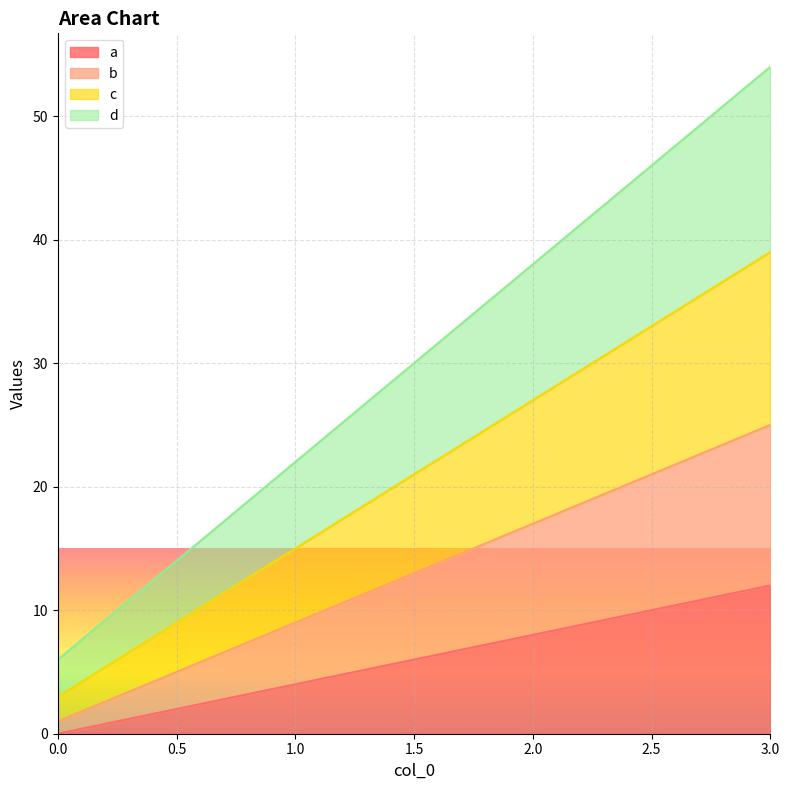

True or false: a has a value of 3 at 2.0.

False